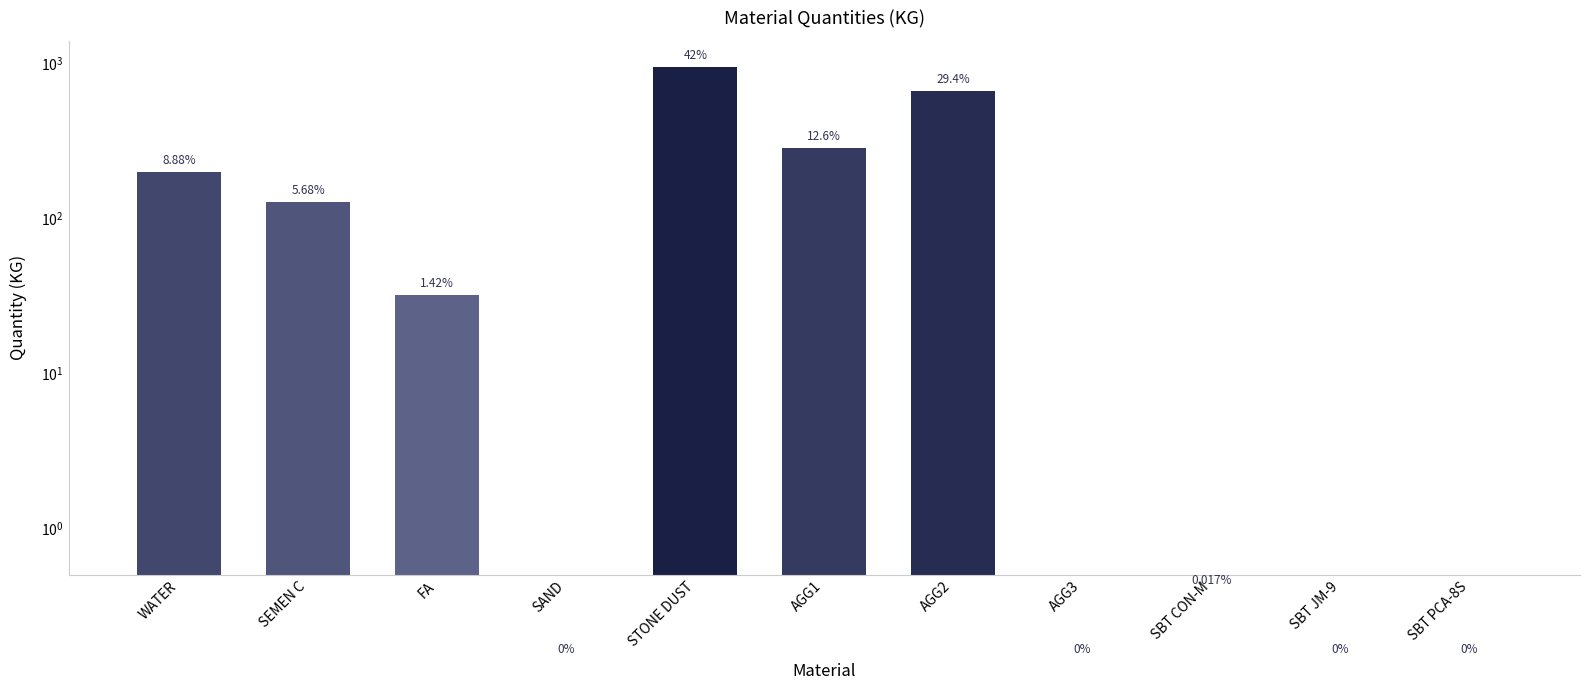

How many data points does each series have?

11